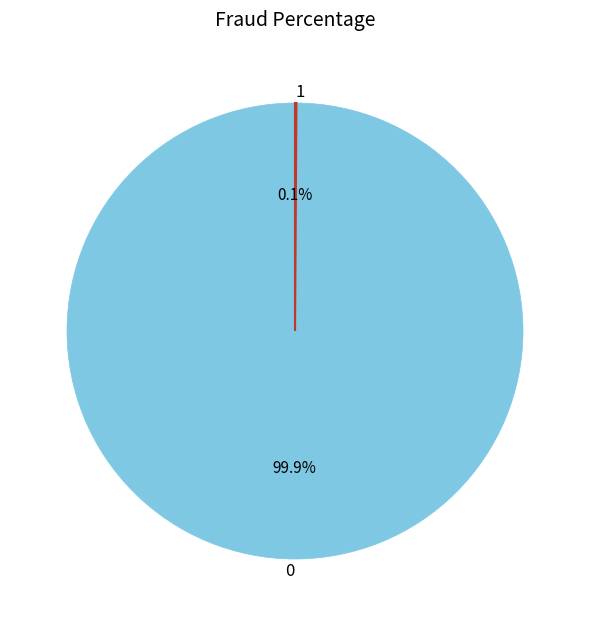

Is 0 the majority of the pie?

Yes